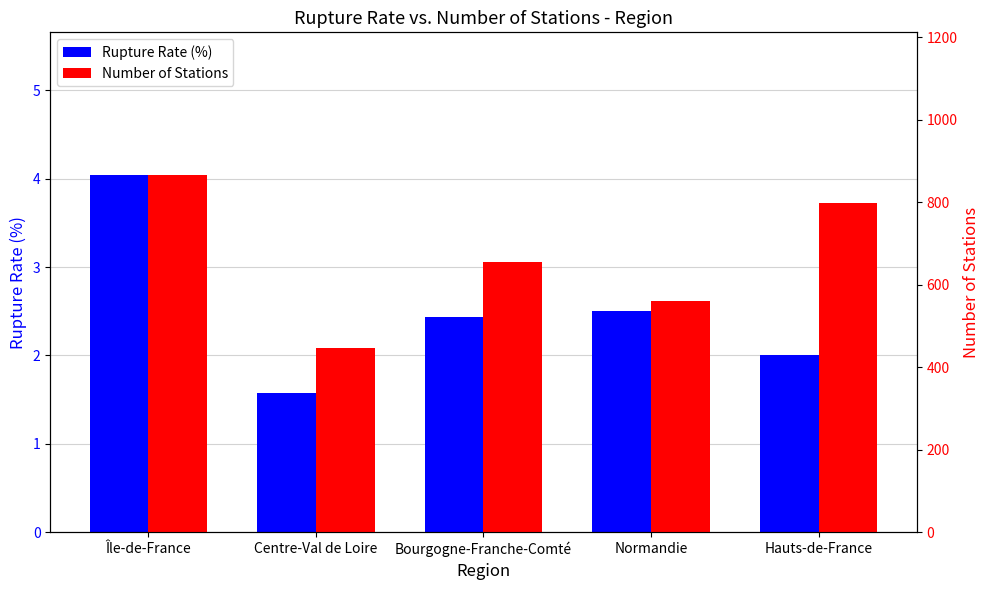

What is the difference between the maximum and second lowest values in the Rupture Rate (%) series?

2.0